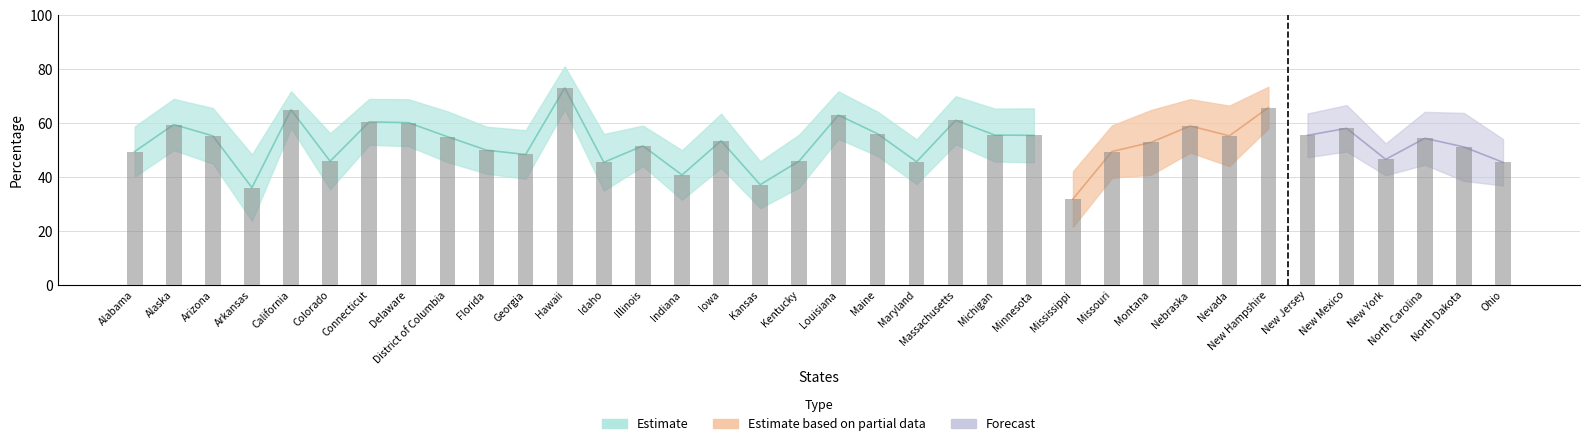

What is the label of the 27th bar from the right?

Florida